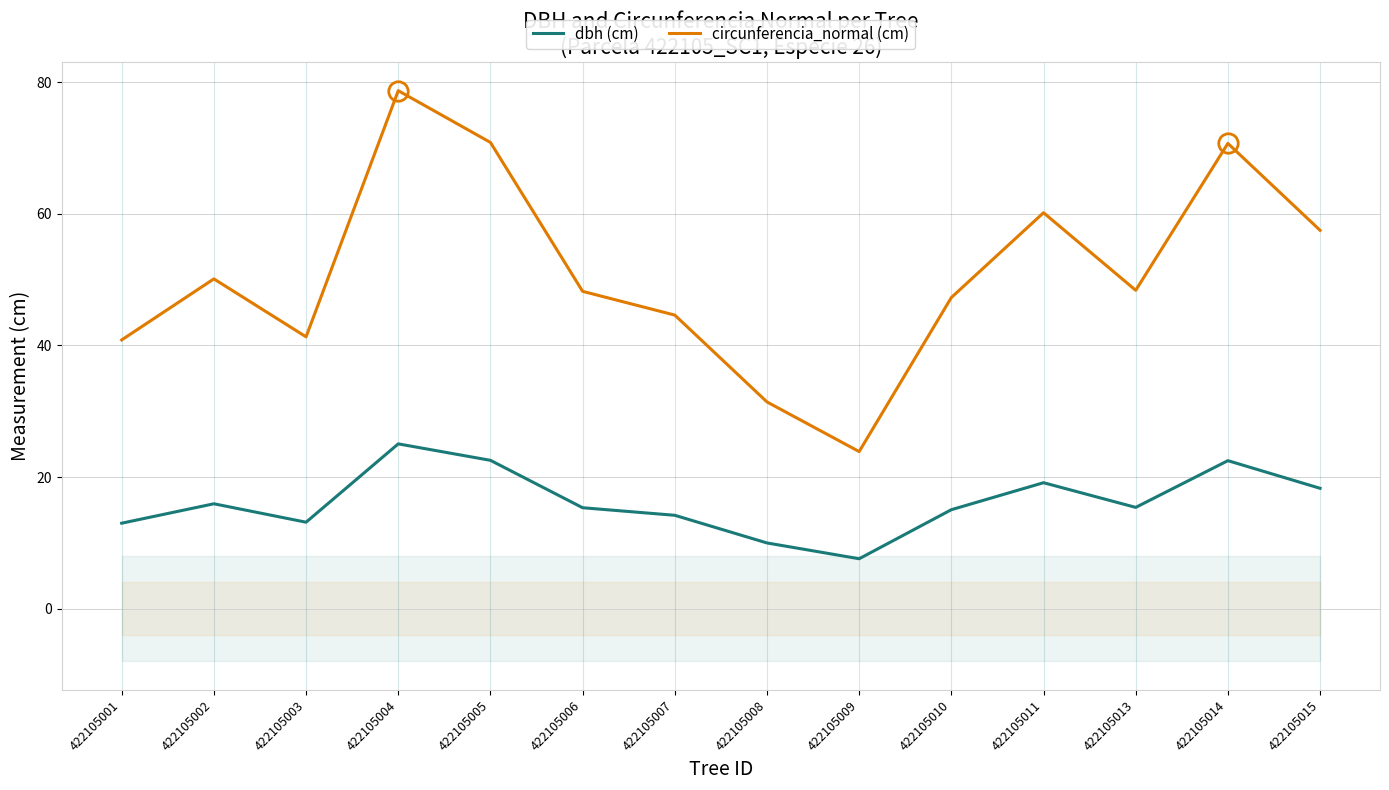

Between 422105008 and 422105007, which is larger?

422105007